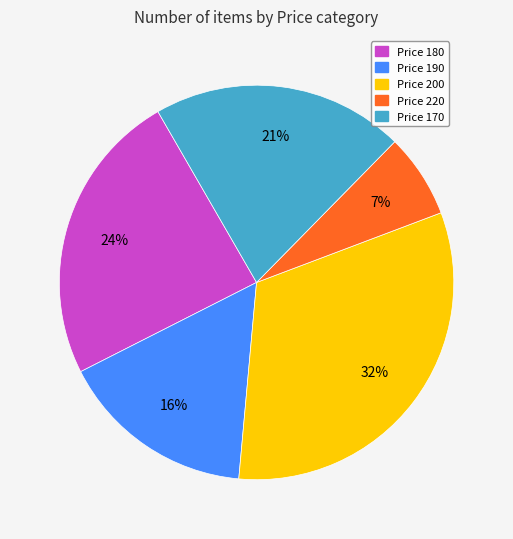

Rank the categories by value from lowest to highest.

Price 220, Price 190, Price 170, Price 180, Price 200